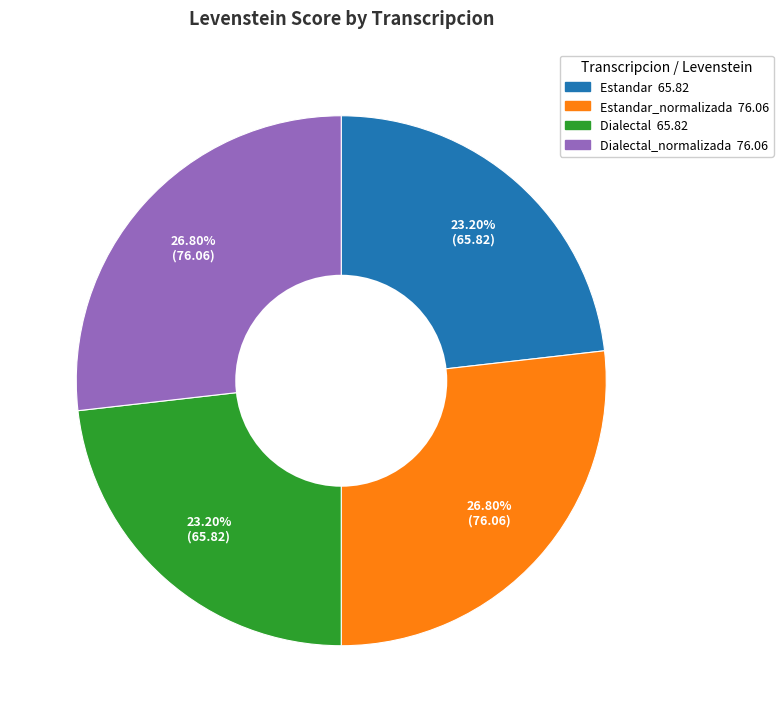

Is there a majority slice in this chart?

No